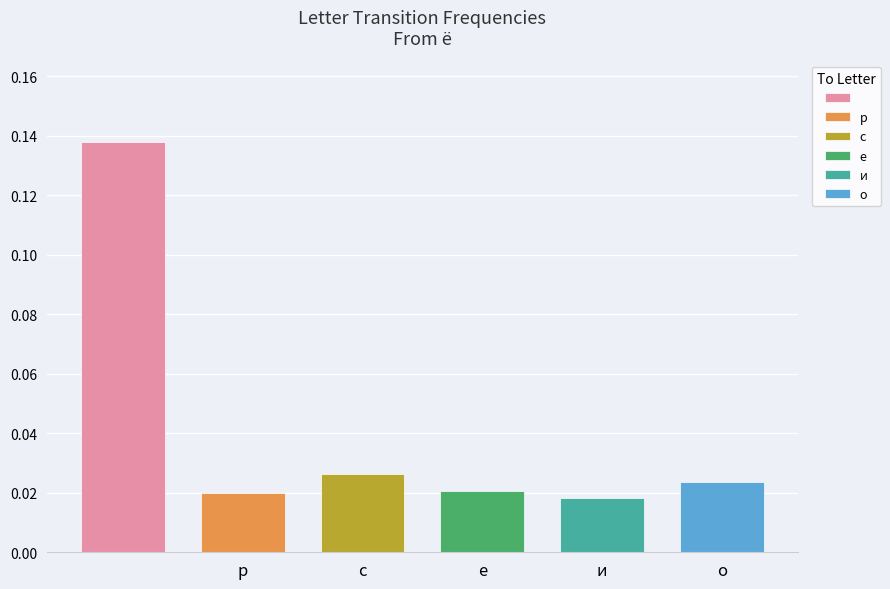

How many series are shown in this chart?

1